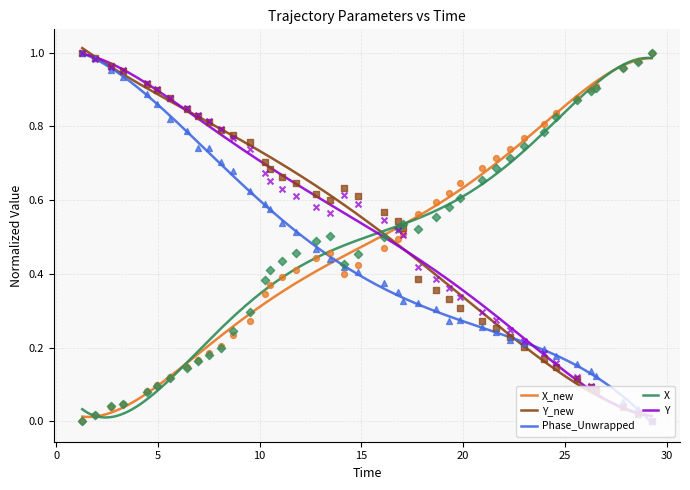

At how many categories does at least one series exceed 0?

40